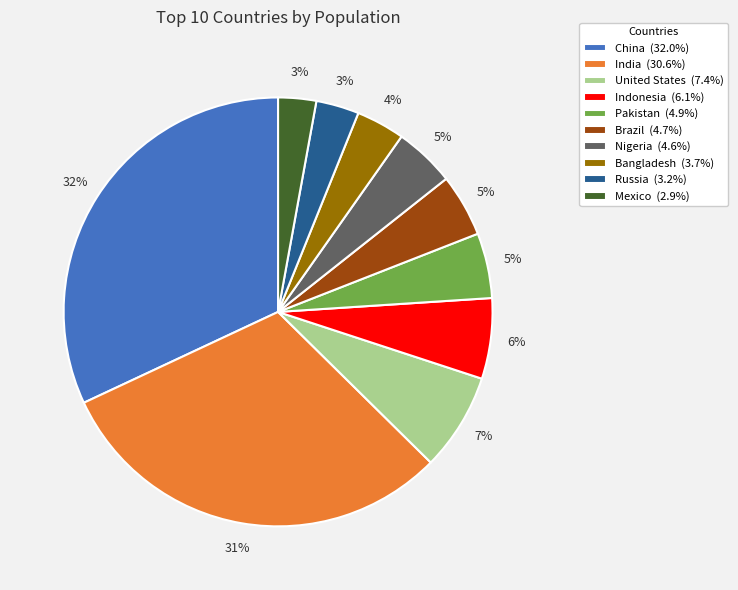

To the nearest percent, what portion does Indonesia represent?

6%